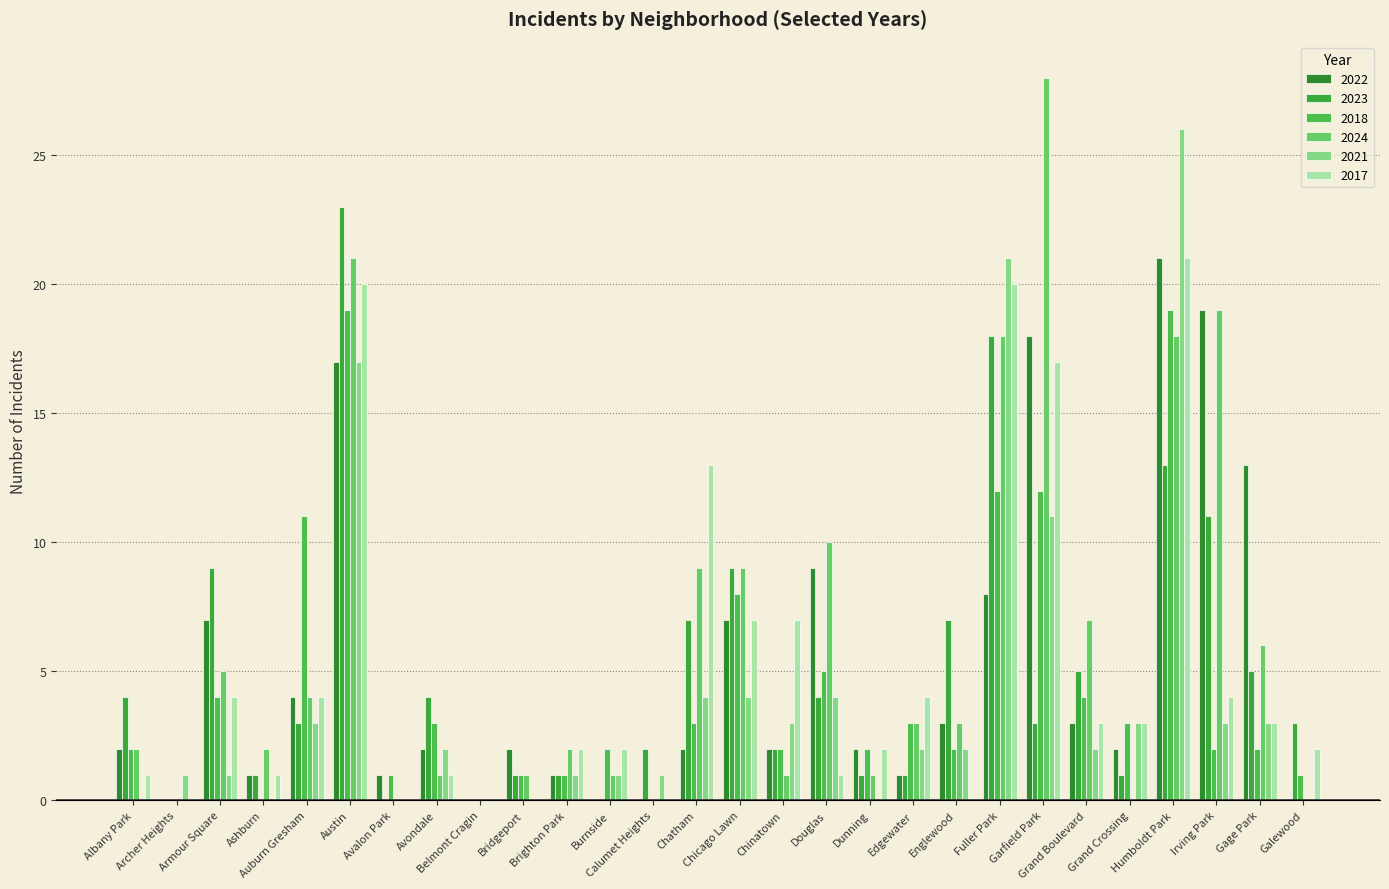

Which category has the highest value in the 2022 series?

Humboldt Park